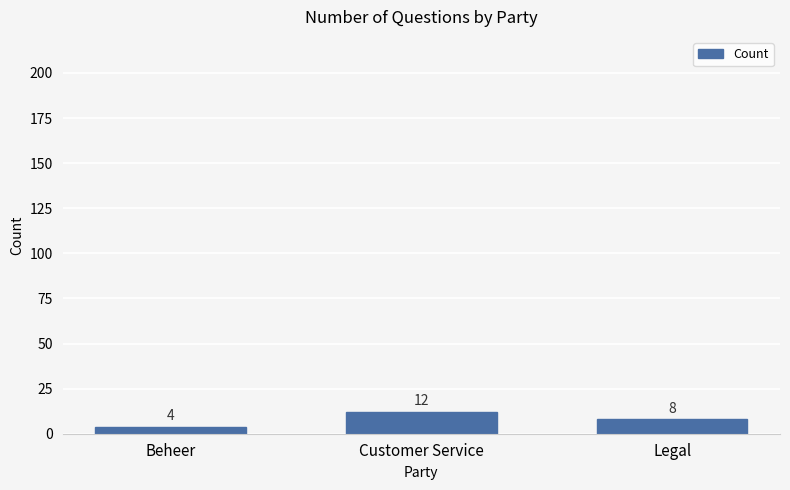

The chart shows a value of 12 at Customer Service. True or false?

True